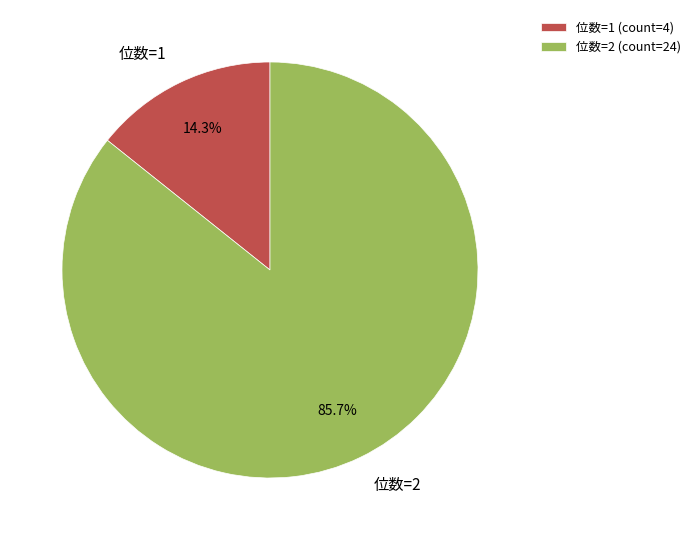

Rank the categories by value from lowest to highest.

位数=1 (count=4), 位数=2 (count=24)